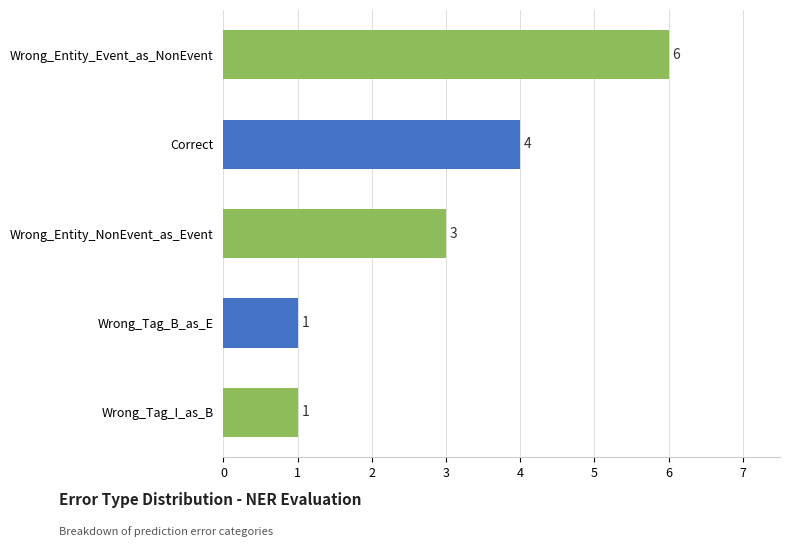

Reading top to bottom, list all the values displayed in this chart.

6	4	3	1	1